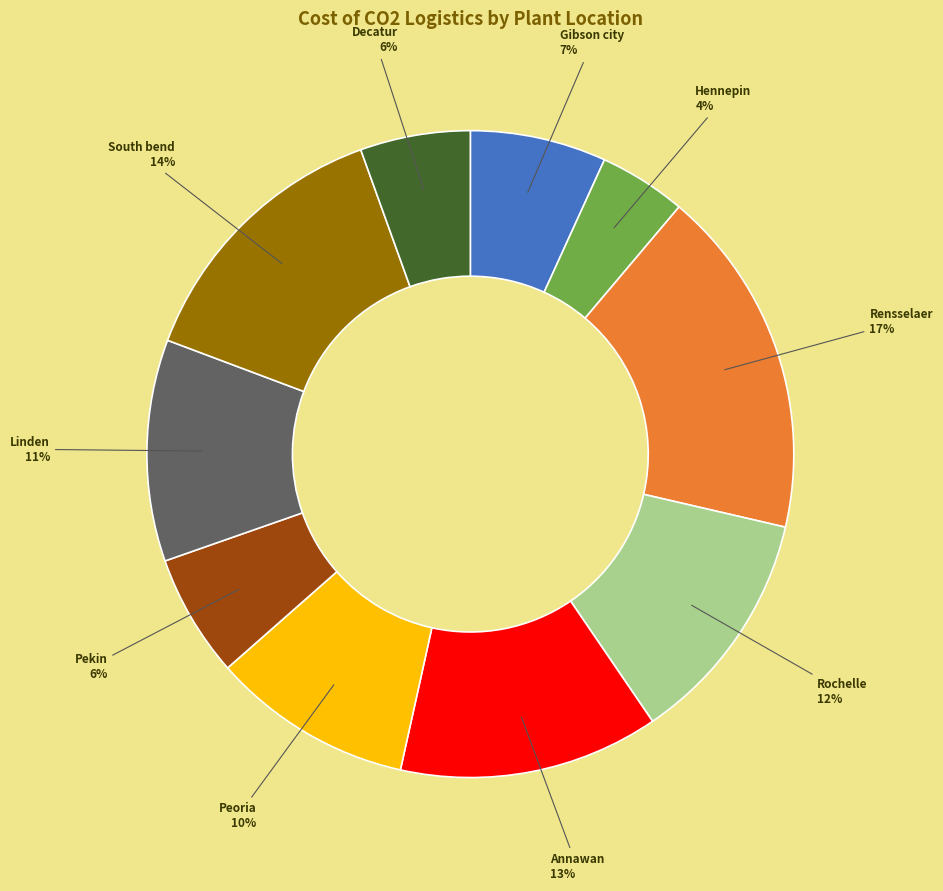

Which category has the biggest portion of the pie?

Rensselaer